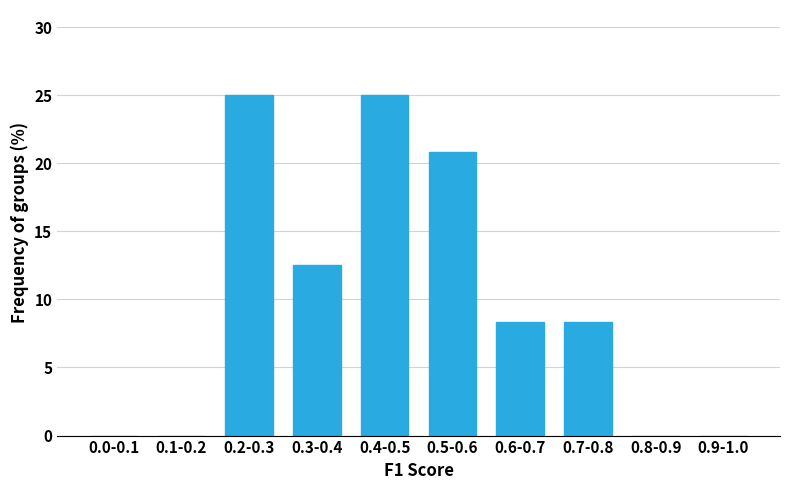

What is the change in value from 0.2-0.3 to 0.8-0.9?

-25.0